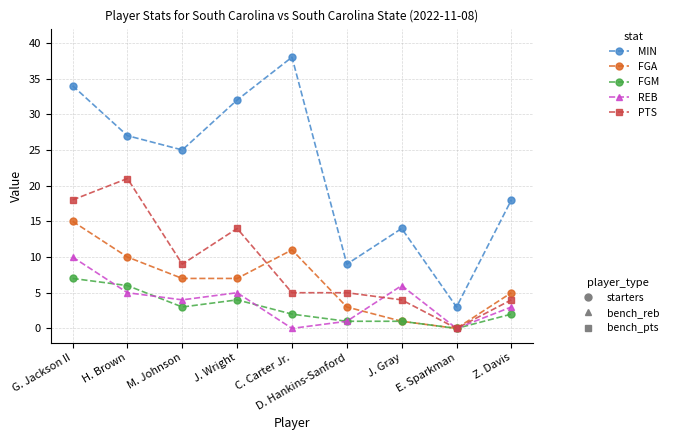

Count the number of data series in this chart.

5